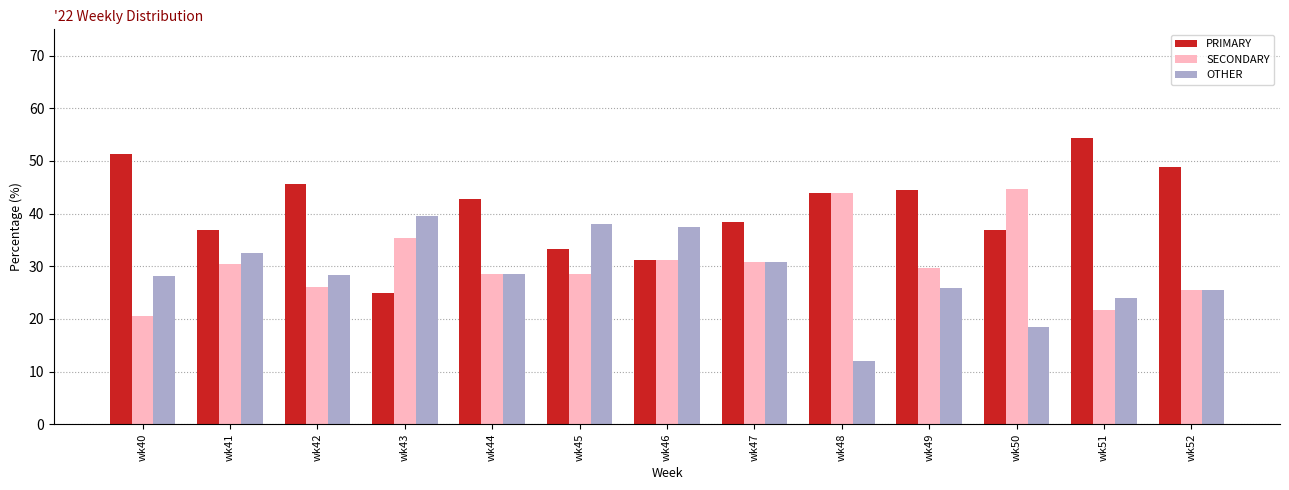

Are the bars horizontal?

No